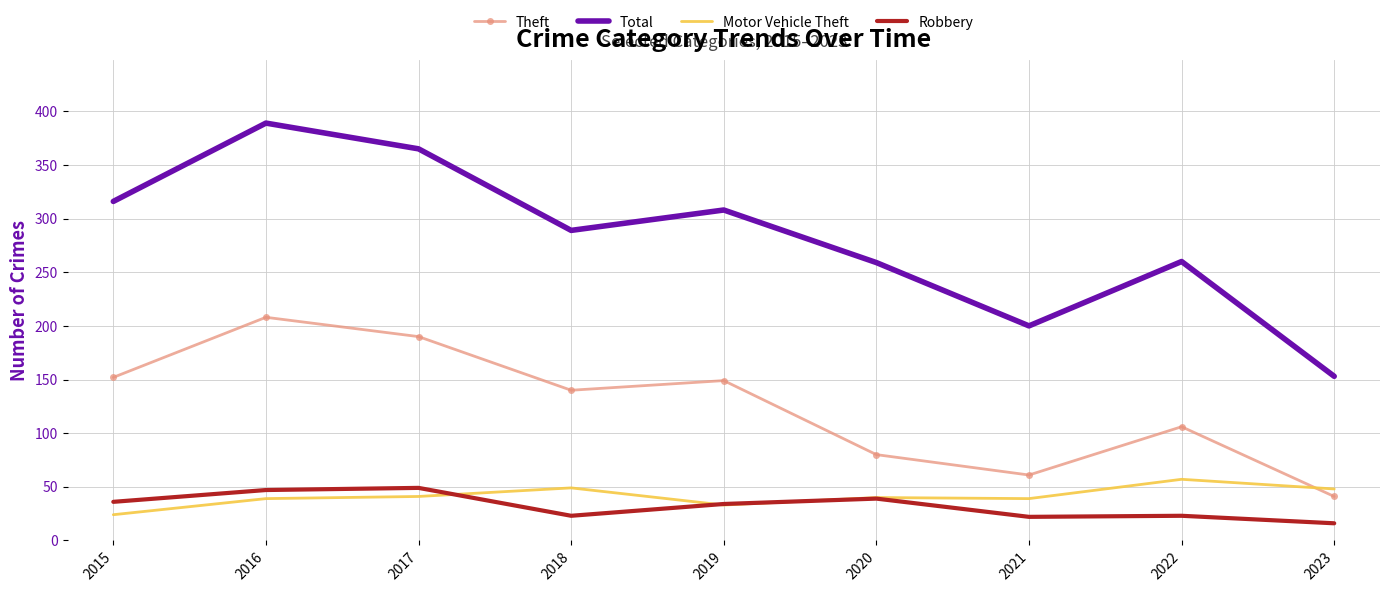

What is the spread (max minus min) of values at 2019?

275